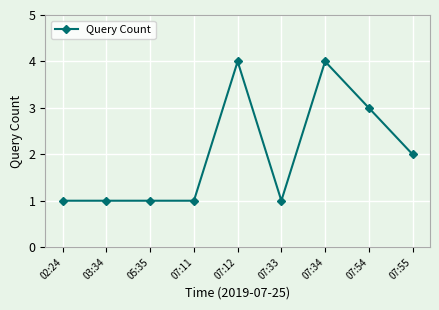

The value at 07:11 is 2. True or false?

False